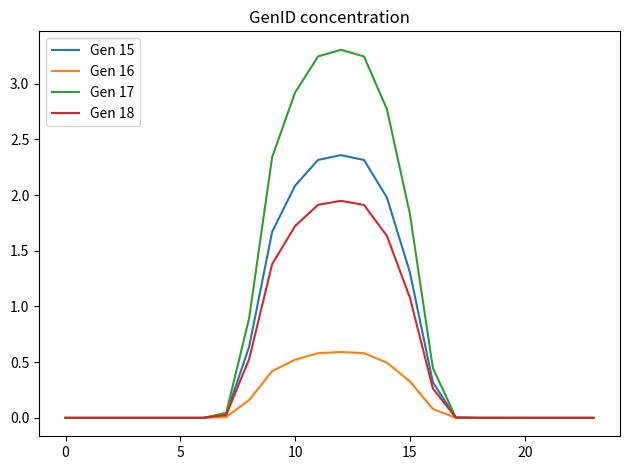

What are all the series names shown in the legend?

Gen 15, Gen 16, Gen 17, Gen 18